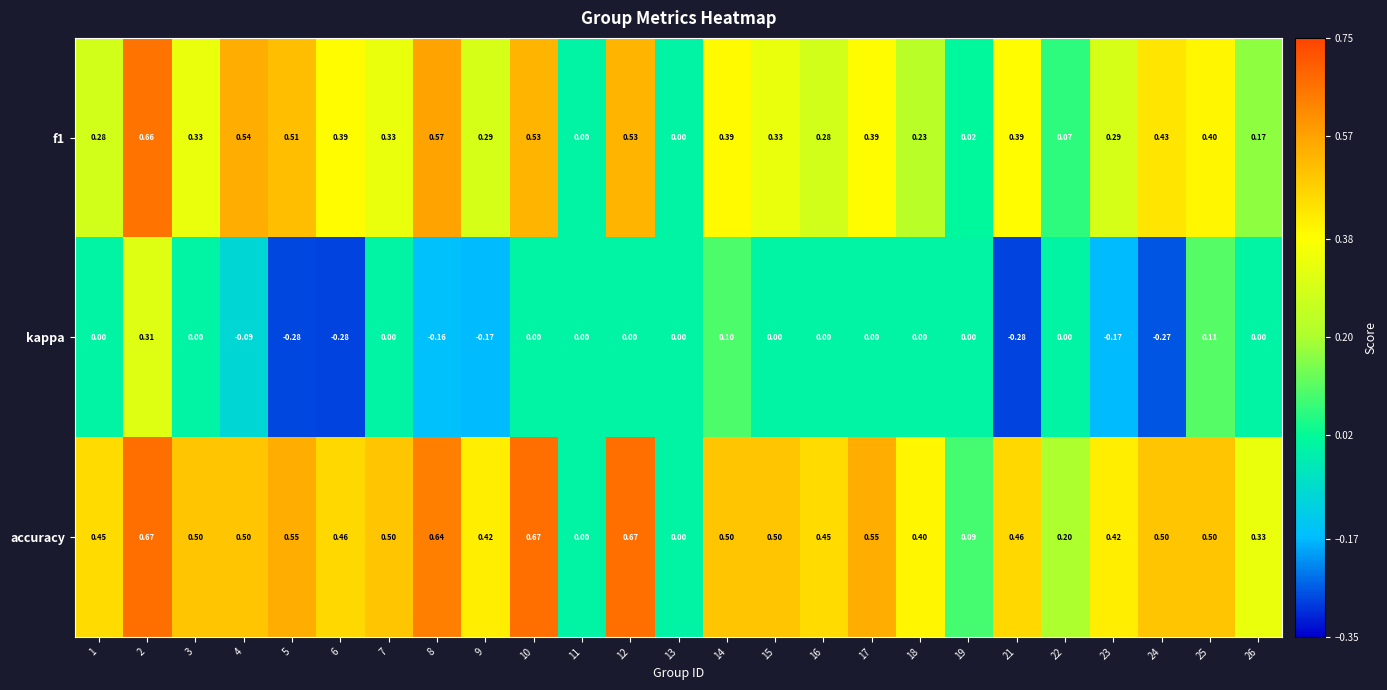

Which series has the largest total across all categories?

accuracy